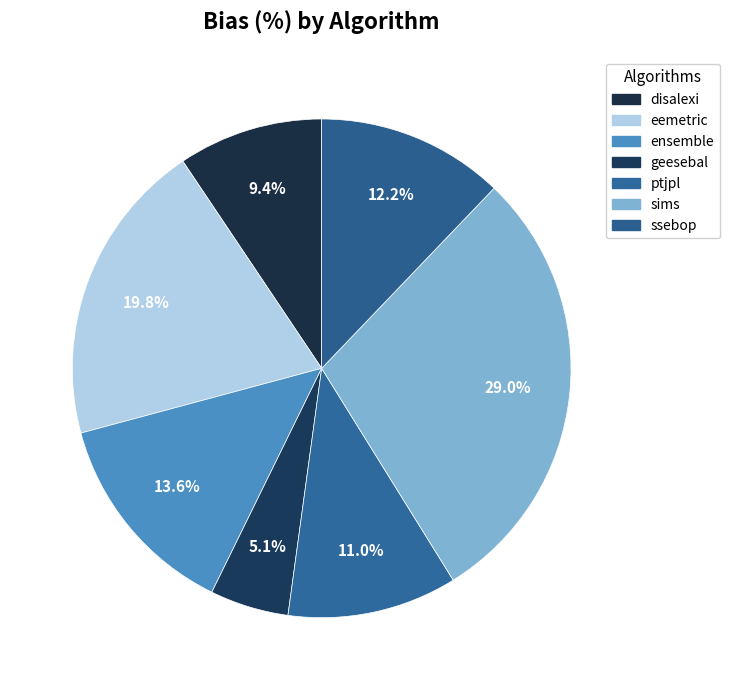

Which category has the biggest portion of the pie?

sims